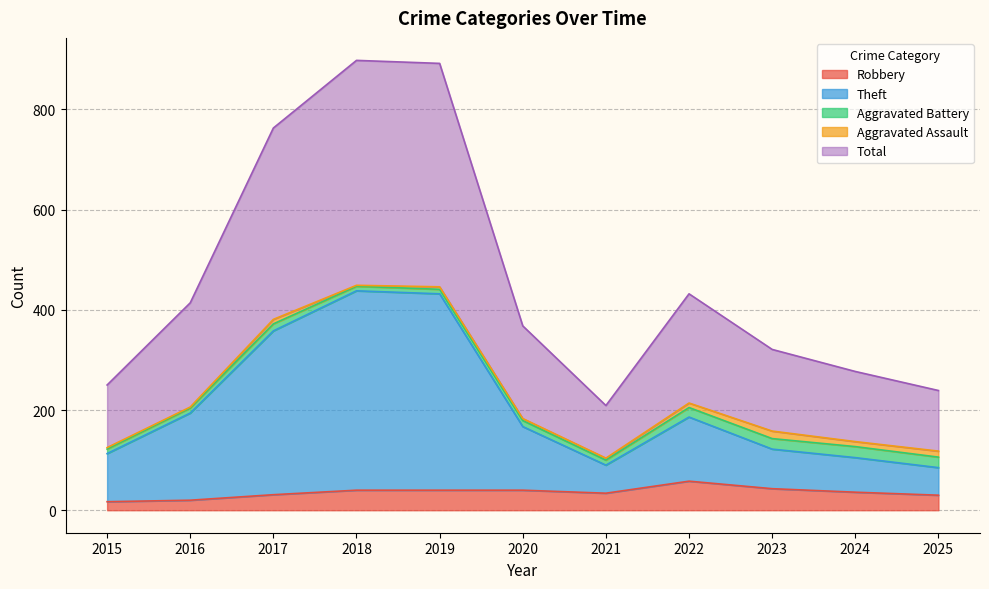

At which category is the sum across all series the highest?

2018